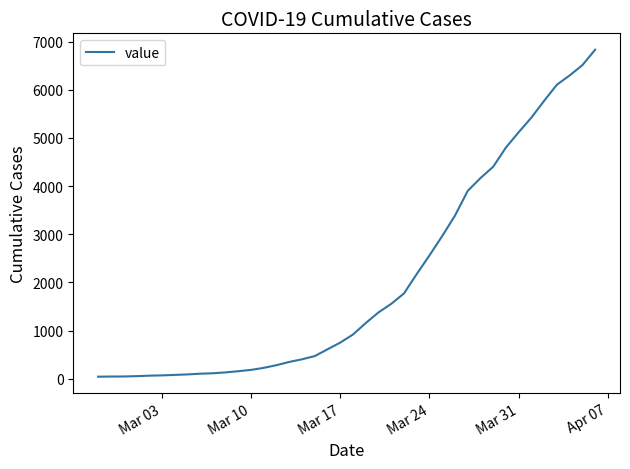

What is the sum of all values?

81428